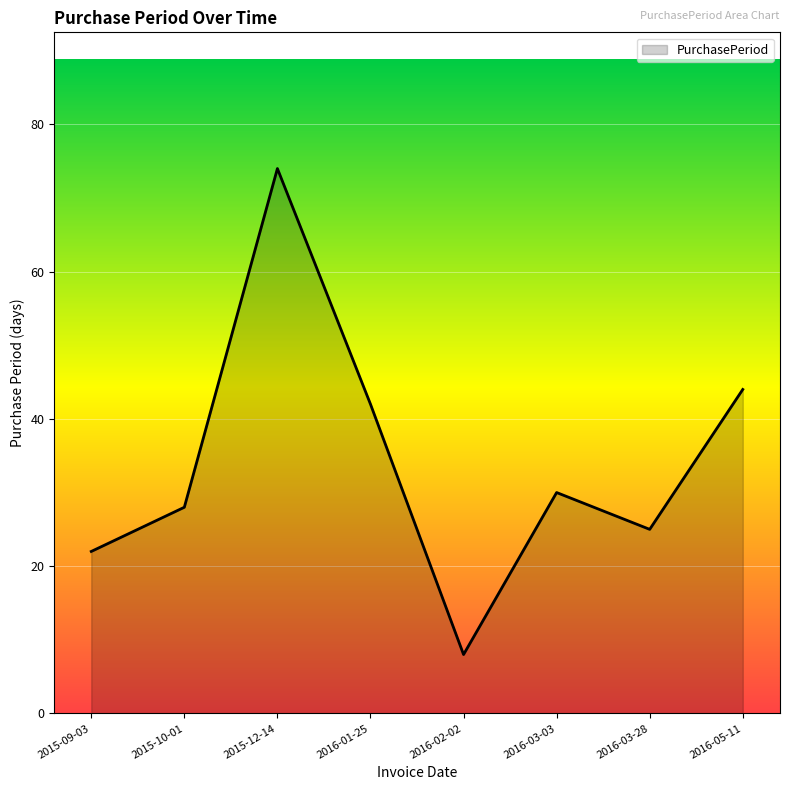

How many lines are shown in the chart?

1